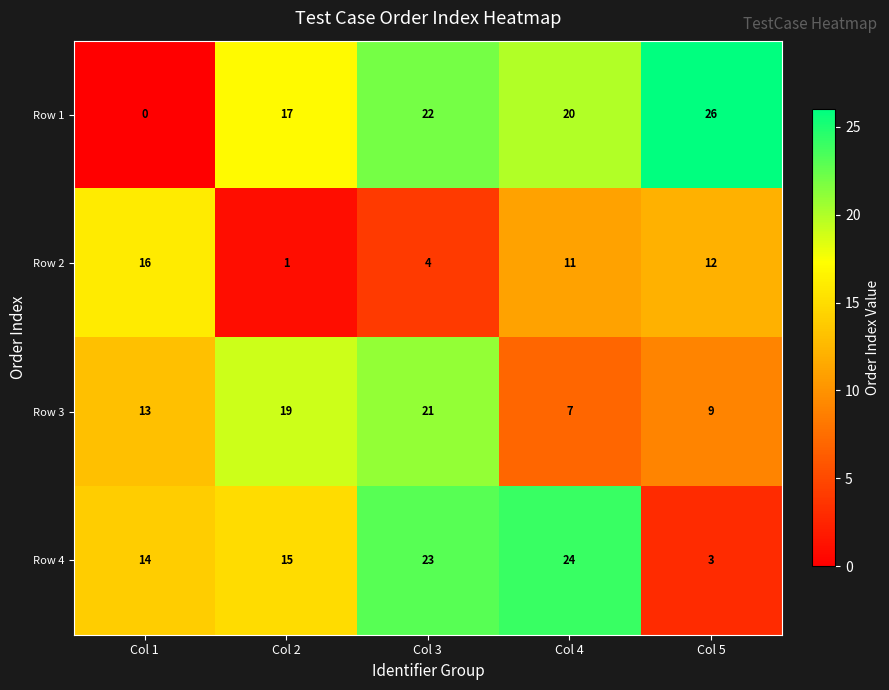

Which series has the largest range (max minus min)?

Row 1